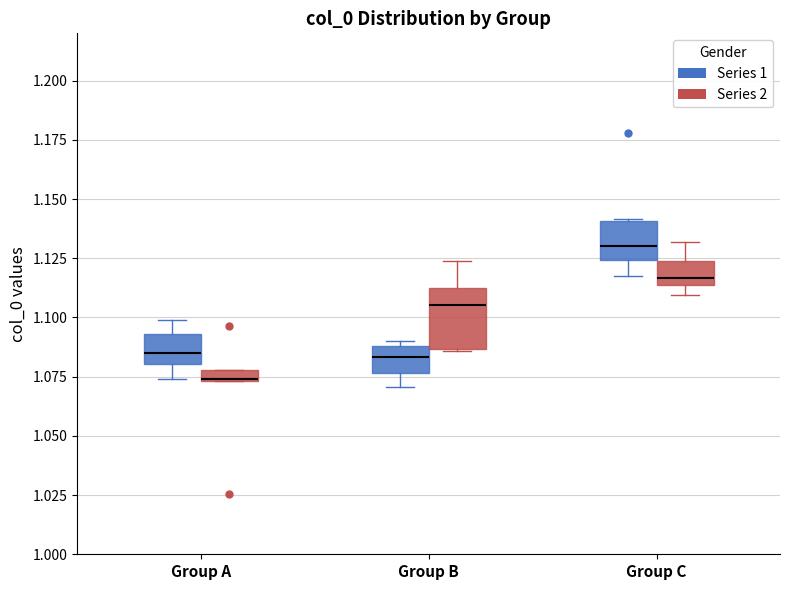

Where does the median line of the box for Group C (Series 1) sit on the y-axis? The values are not printed on the chart, so give them approximately, as read against the axis.

1.130